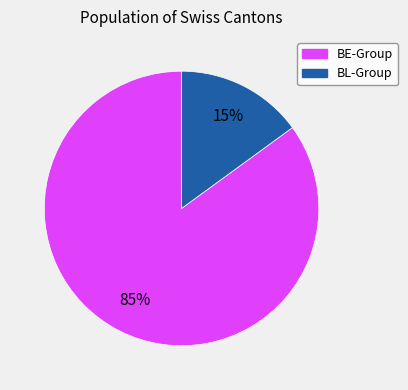

To the nearest percent, what is the average slice percentage?

50%